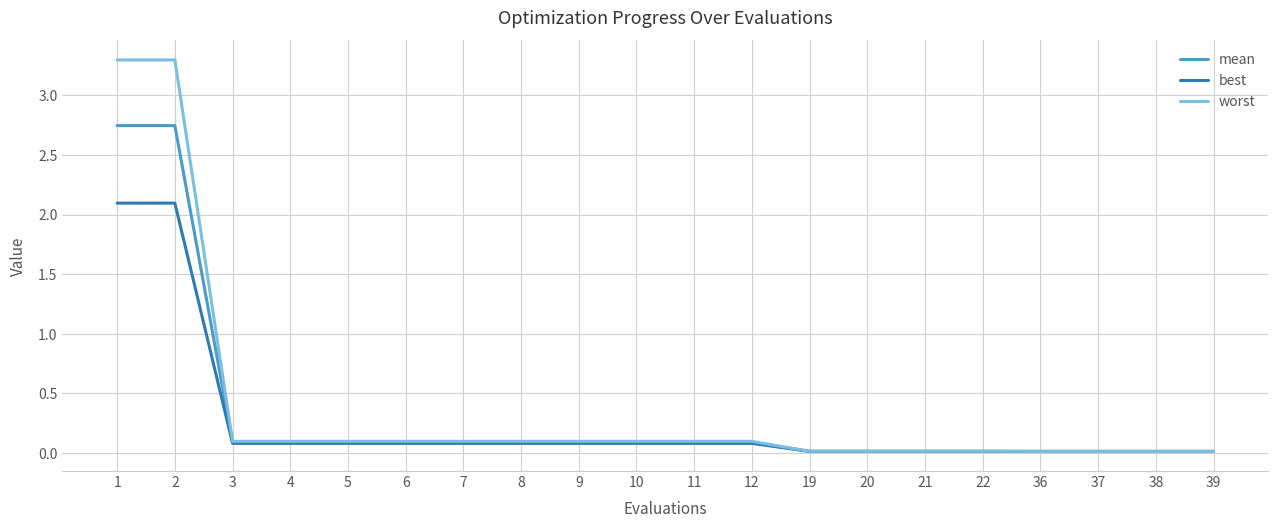

How many lines are shown in the chart?

3